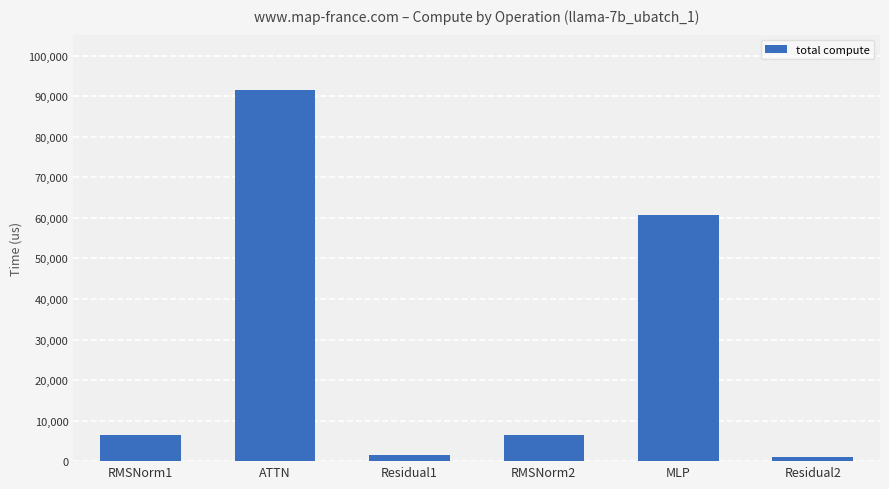

What is the change in value from MLP to Residual2?

-59710.2